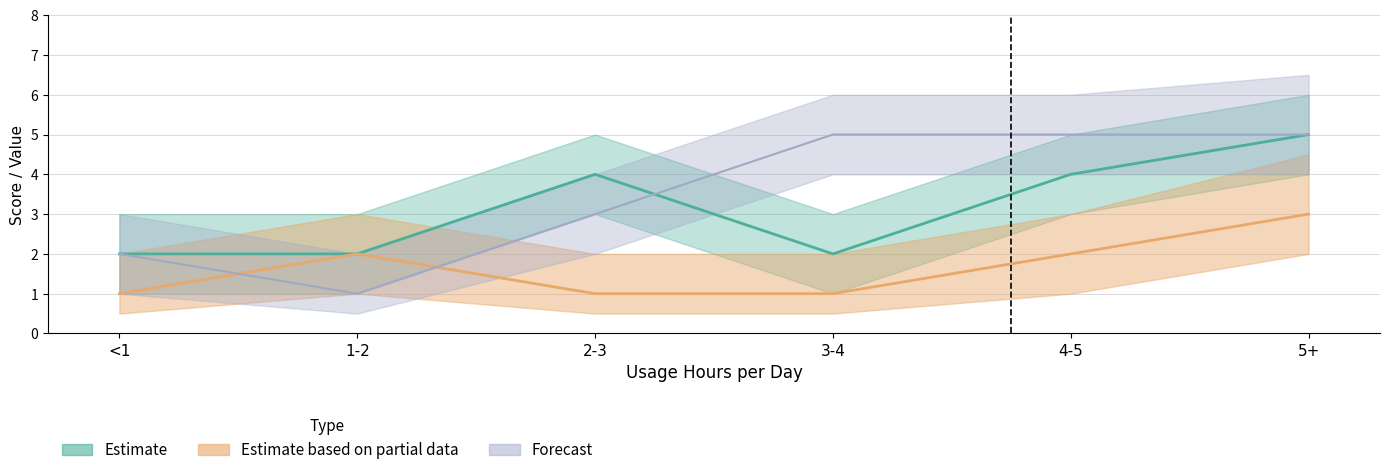

Between which two adjacent categories do distraction_frequency and concentration_difficulty first intersect?

2-3 and 3-4